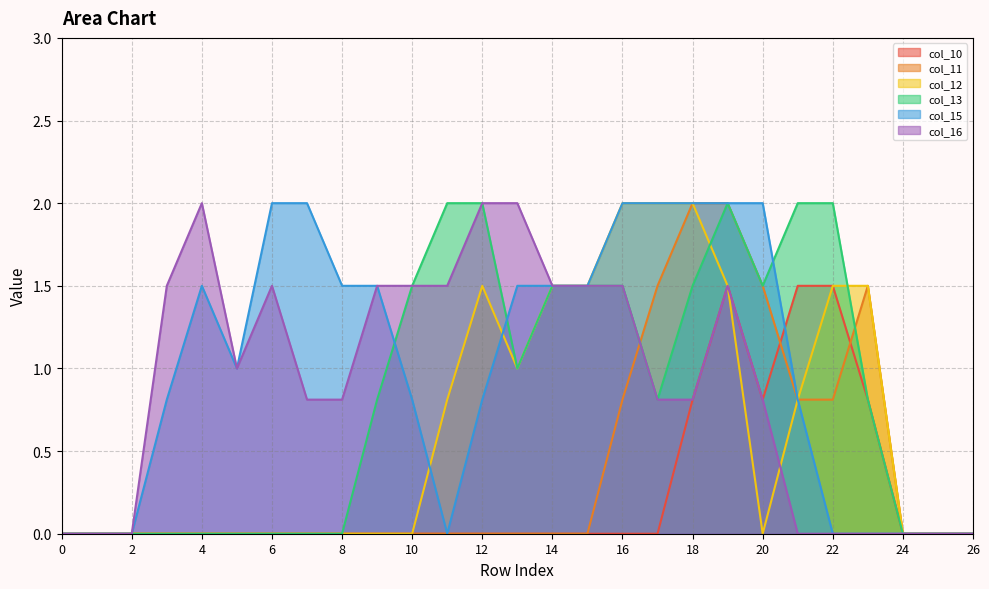

What is the maximum value shown in the chart?

2.0